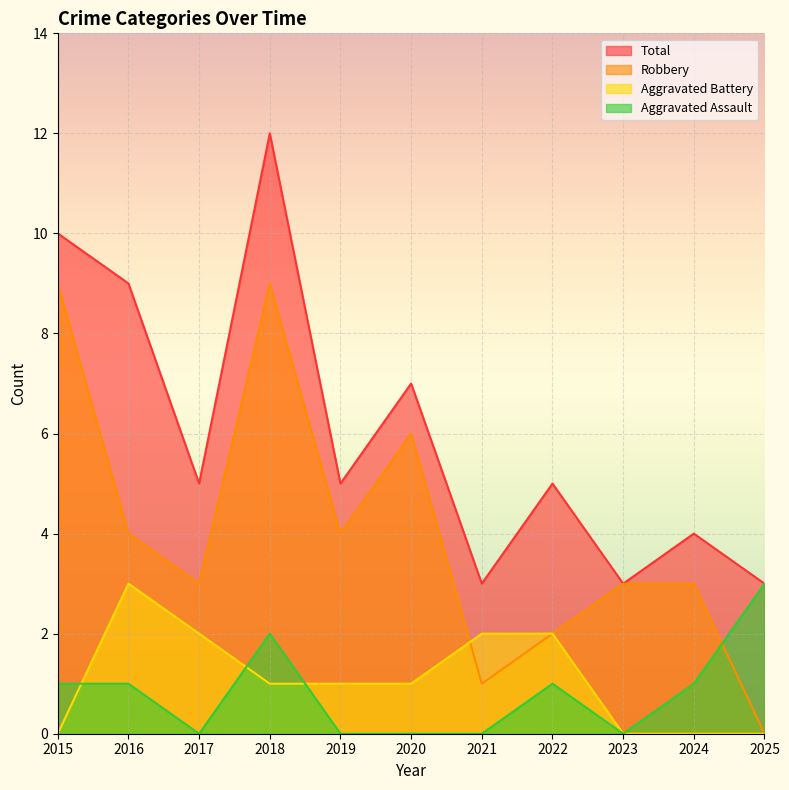

What is the highest value of the Robbery series?

9